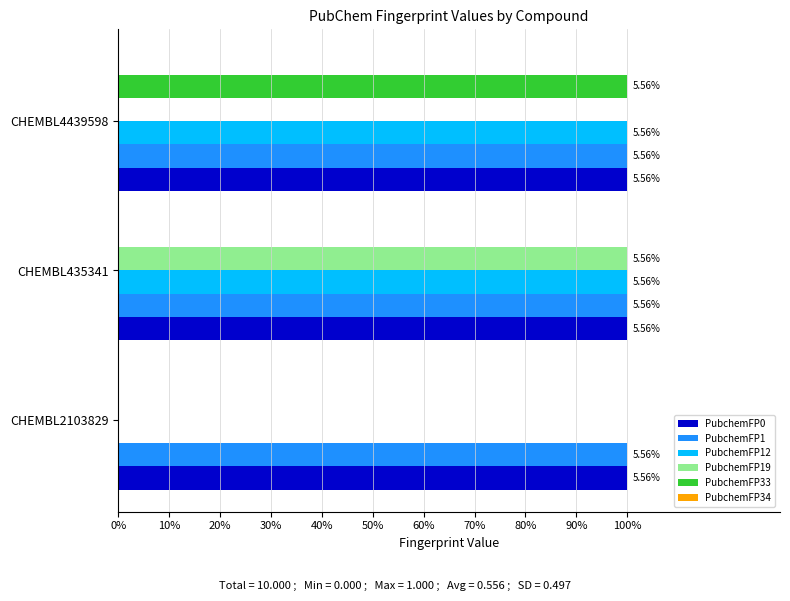

What is the value of the PubchemFP1 bar at the 2nd from the left?

0.1